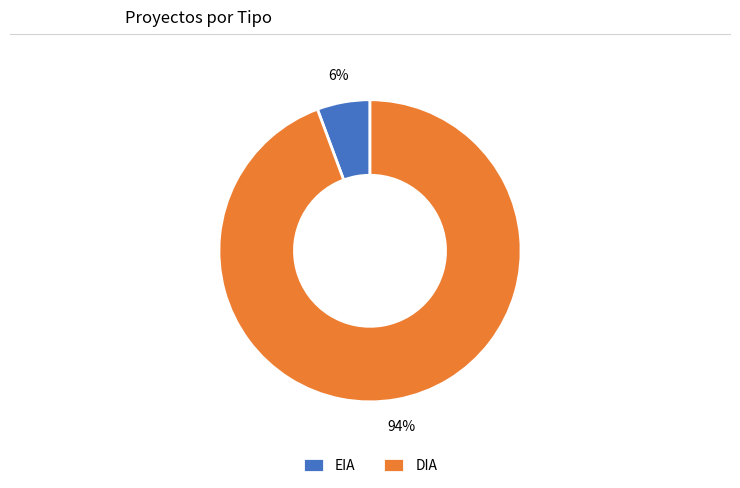

Combined, do DIA and EIA account for over 50%?

Yes